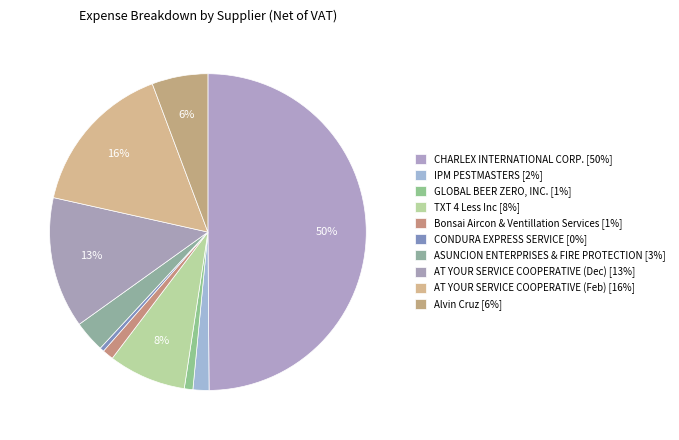

Is there any slice that represents more than half of the pie?

No